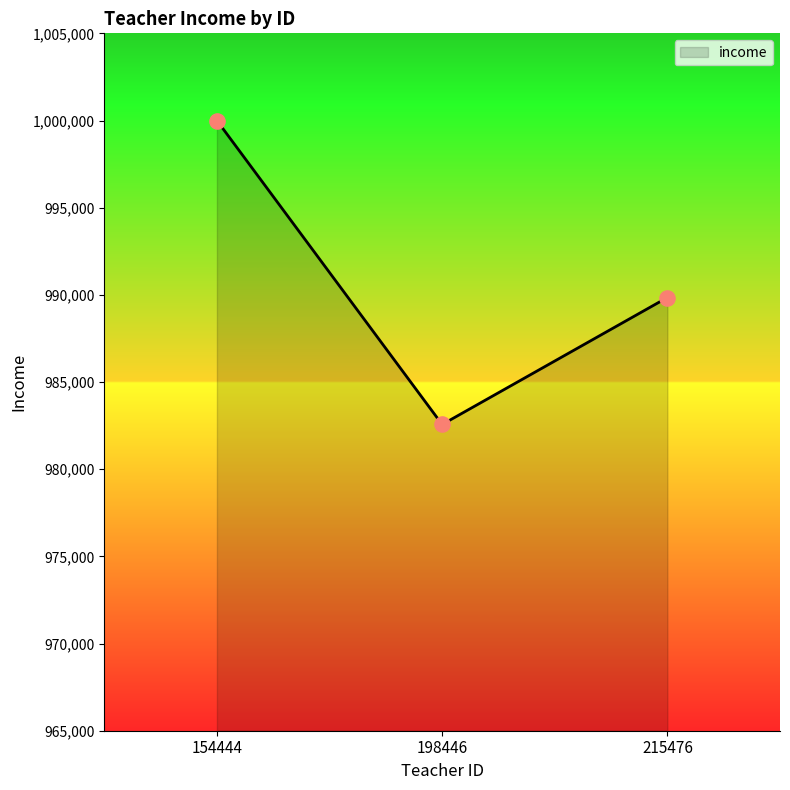

What is the change in value from 198446 to 215476?

+7283